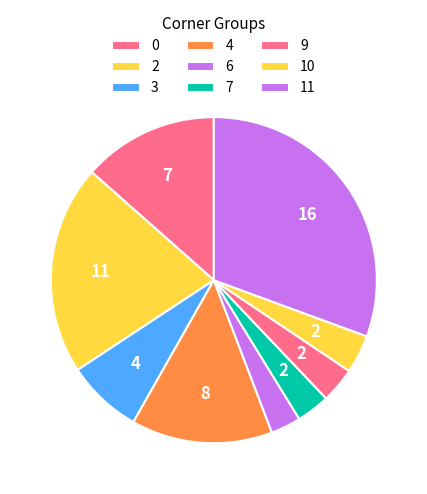

Is it true that 9 is 9% of the pie?

False